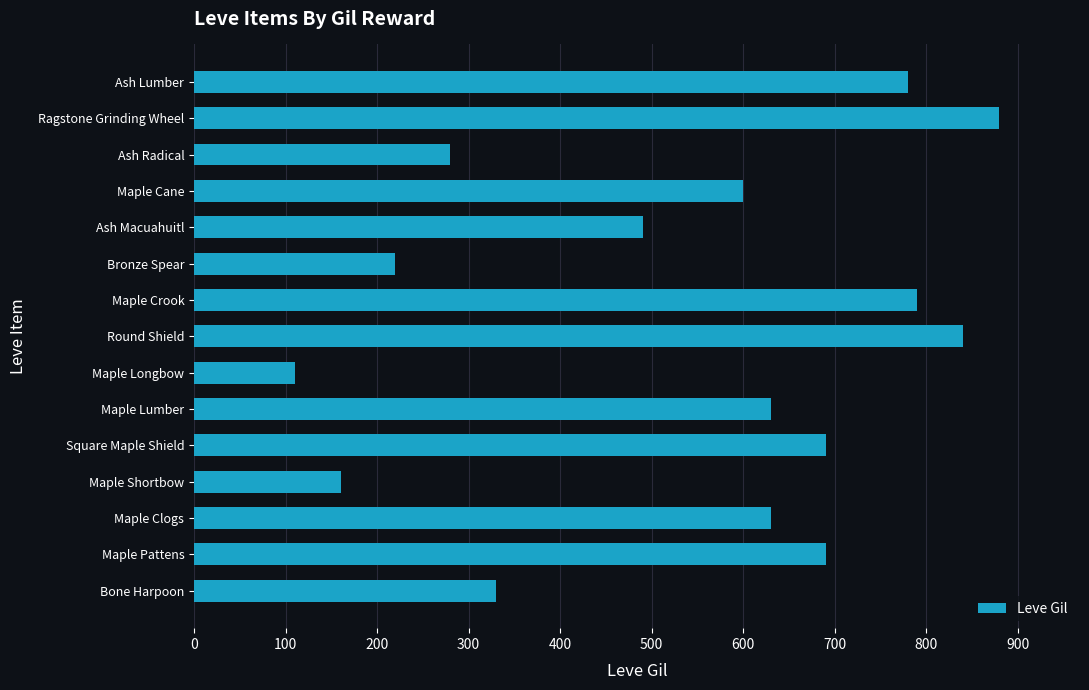

Are the bars grouped side by side (vs. stacked)?

No